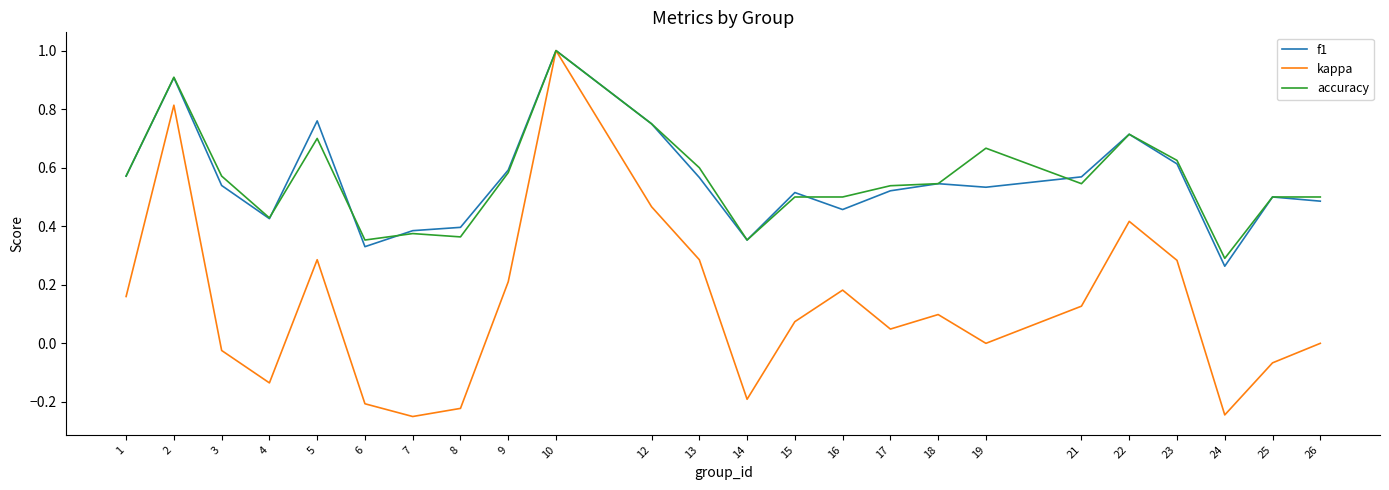

What is the maximum value for kappa?

1.0